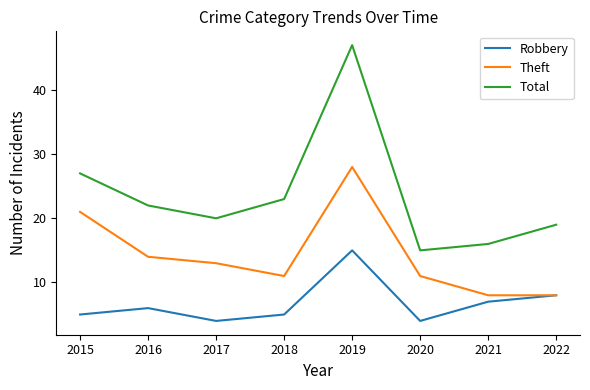

What is the difference between the second highest and minimum values in the Total series?

12